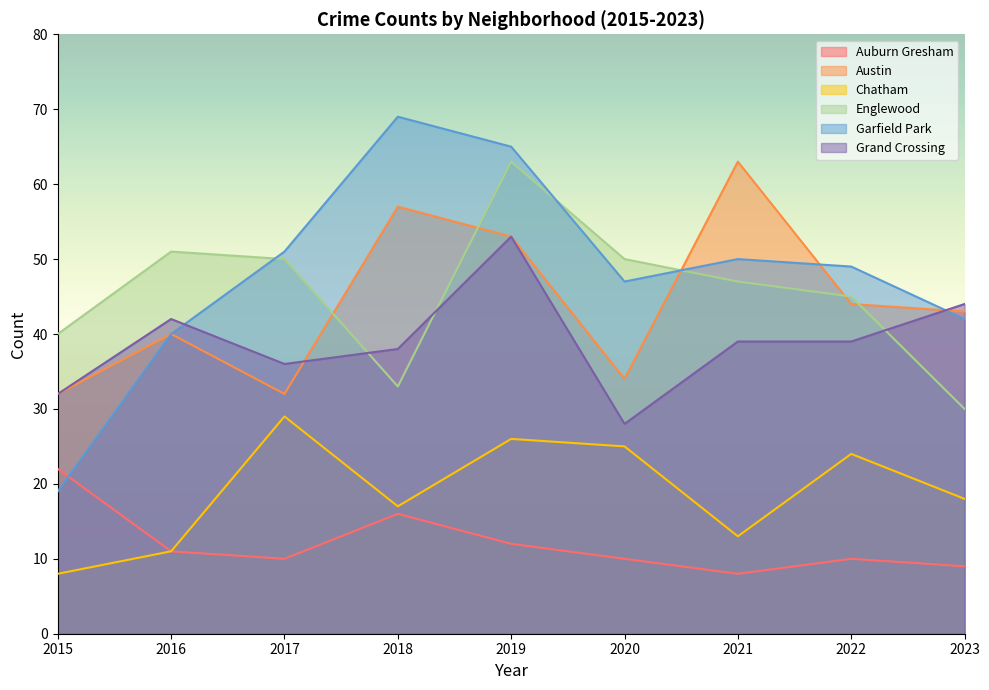

The Englewood series shows 50 at 2020. True or false?

True